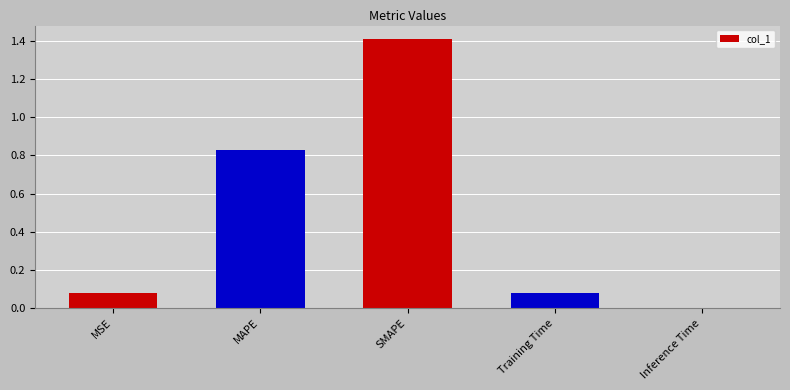

What is the sum of all values?

2.4